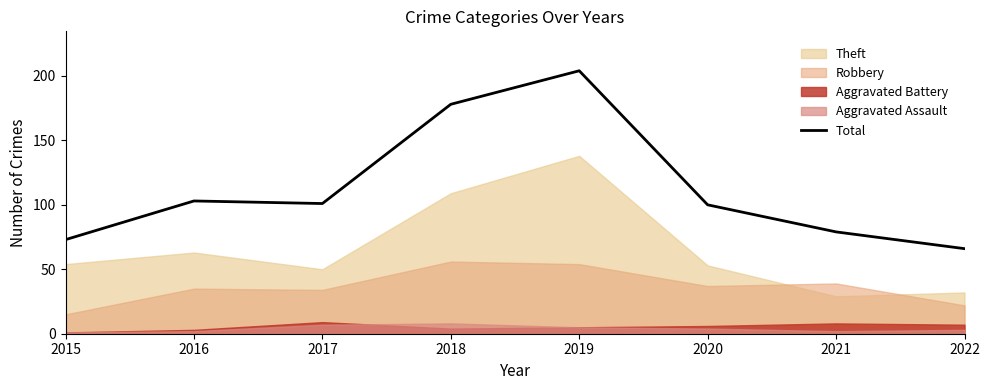

Between 2016 and 2017, which is larger?

2016